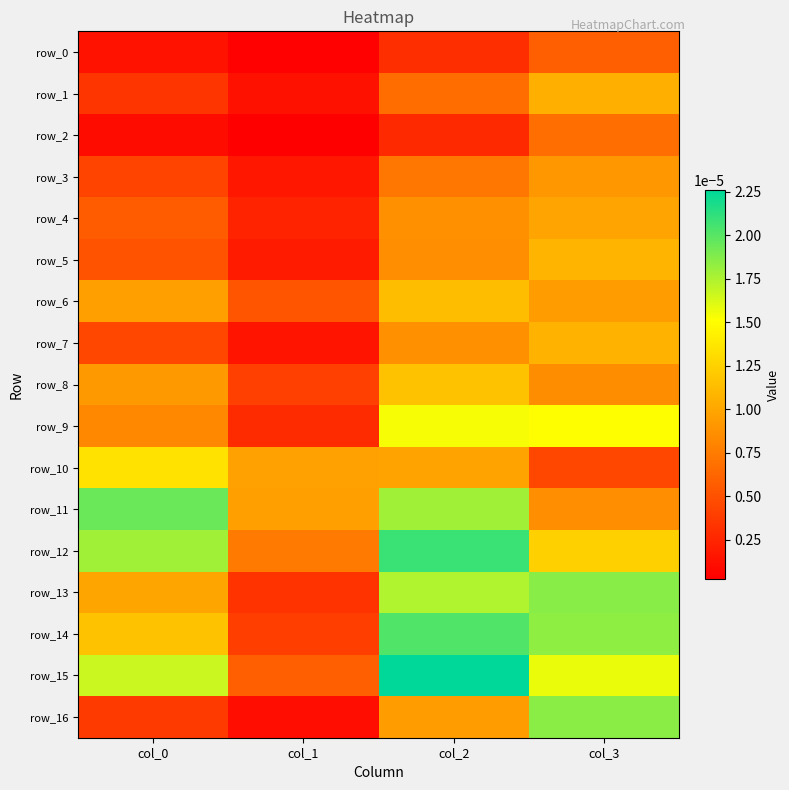

Count the number of categories in the chart.

4